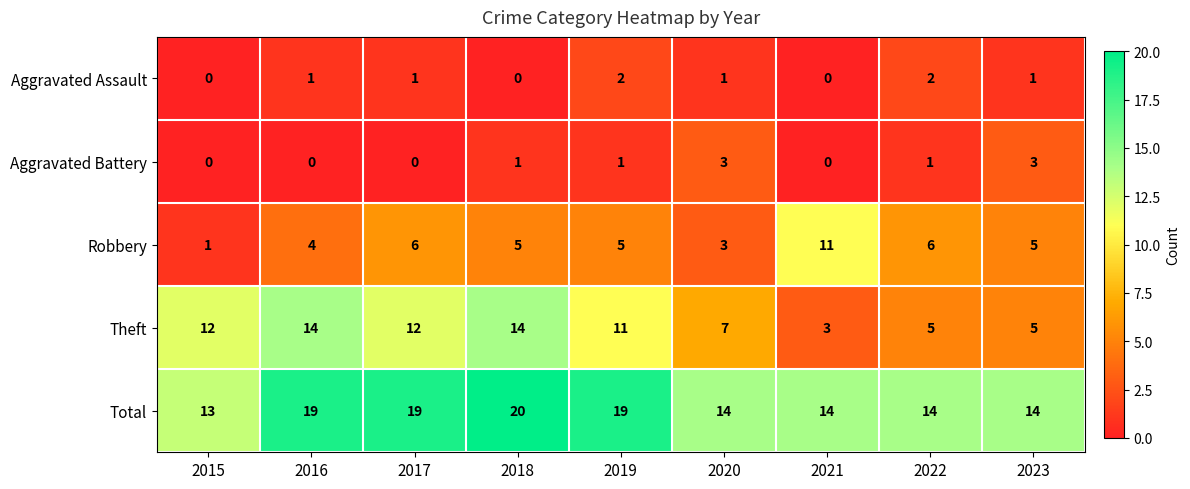

True or false: Theft has a value of 3 at 2019.

False